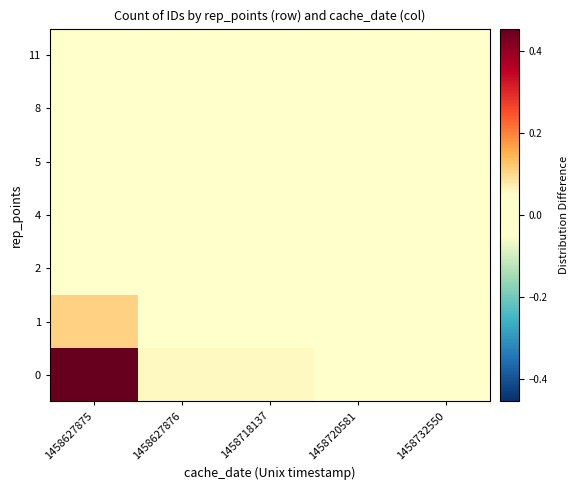

Reading left to right, what are all the values shown in this chart?

0: 1458627875=0.5	1458627876=0.1	1458718137=0.1	1458720581=-0.0	1458732550=0.0
1: 1458627875=0.1	1458627876=-0.0	1458718137=-0.0	1458720581=-0.0	1458732550=-0.0
2: 1458627875=-0.0	1458627876=-0.0	1458718137=0.0	1458720581=-0.0	1458732550=-0.0
4: 1458627875=-0.0	1458627876=-0.0	1458718137=-0.0	1458720581=-0.0	1458732550=-0.0
5: 1458627875=-0.0	1458627876=-0.0	1458718137=-0.0	1458720581=-0.0	1458732550=-0.0
8: 1458627875=-0.0	1458627876=-0.0	1458718137=-0.0	1458720581=-0.0	1458732550=-0.0
11: 1458627875=-0.0	1458627876=-0.0	1458718137=-0.0	1458720581=-0.0	1458732550=-0.0